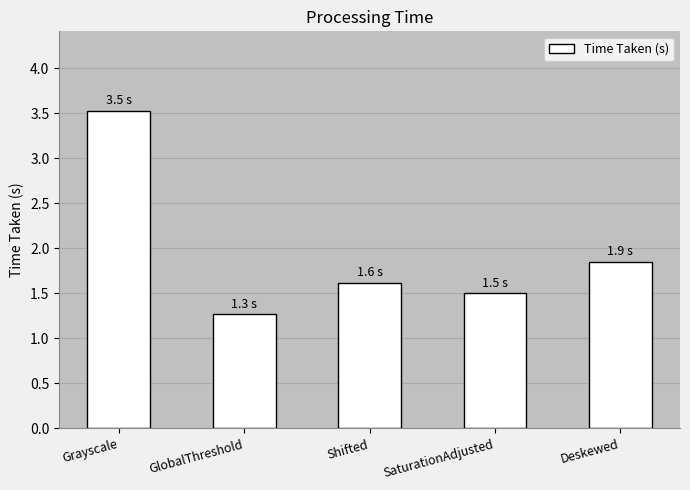

Approximately how many times larger is the value at GlobalThreshold compared to Grayscale?

0.4